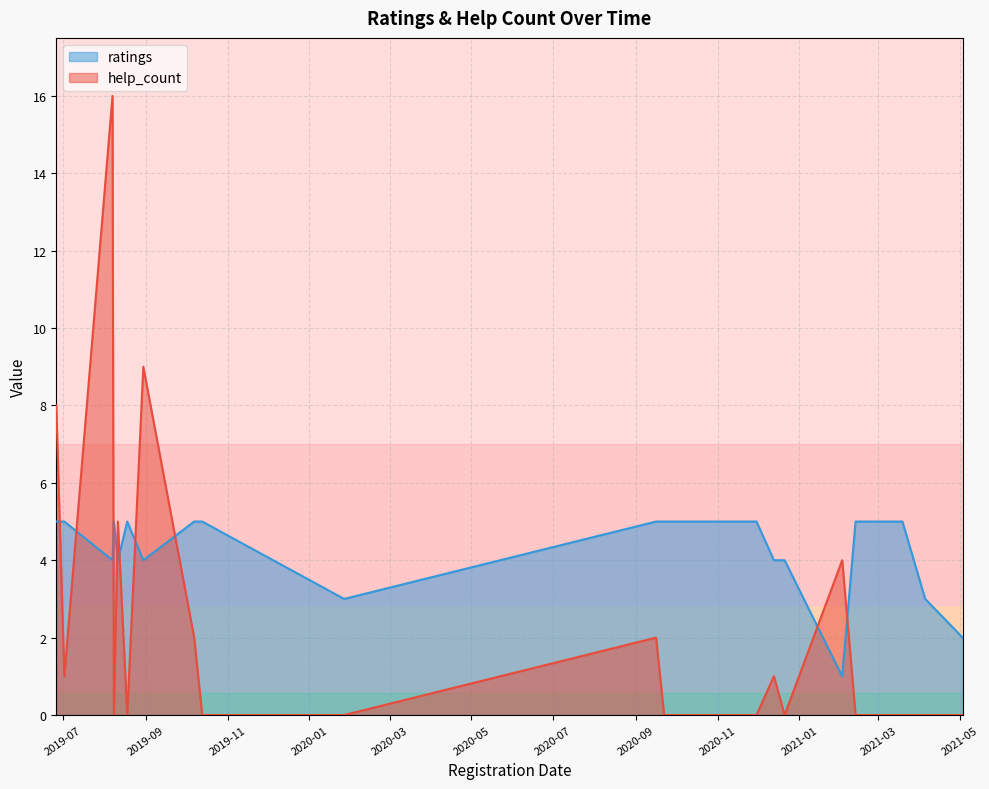

At 2021.02.02, list the series in order from largest to smallest.

help_count, ratings